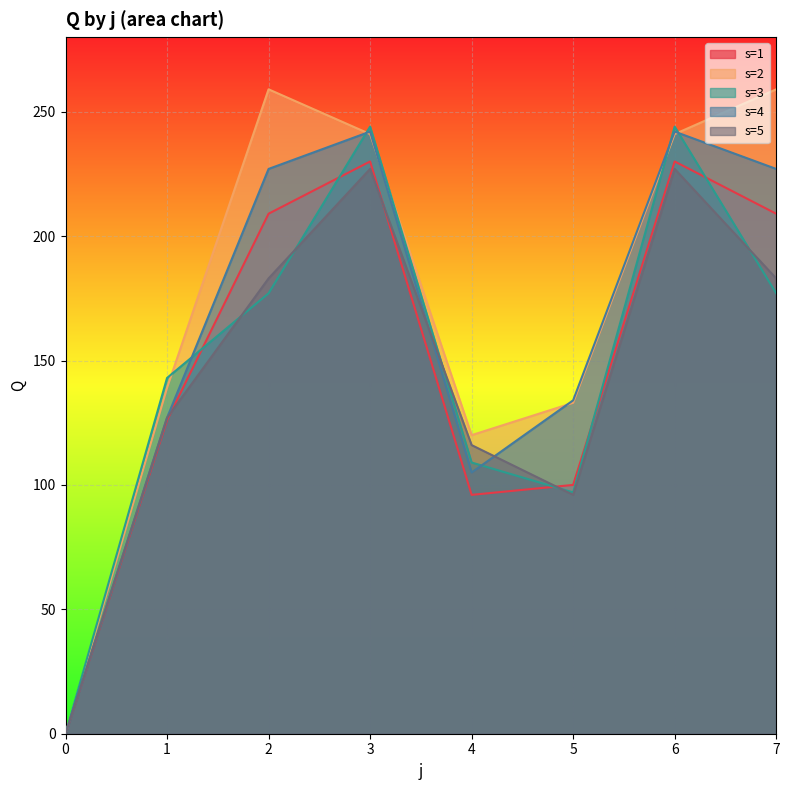

What is the difference between the second highest and second lowest values in the s=5 series?

131